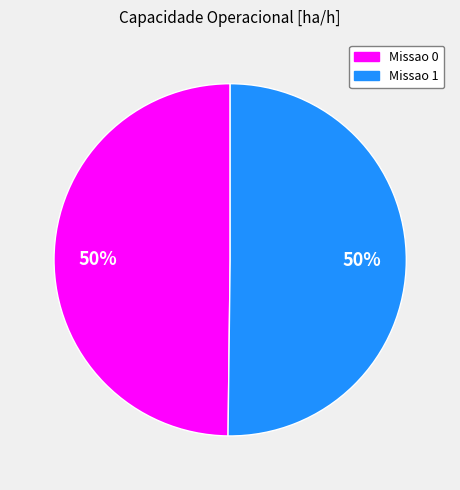

To the nearest percent, what portion does Missao 1 represent?

50%